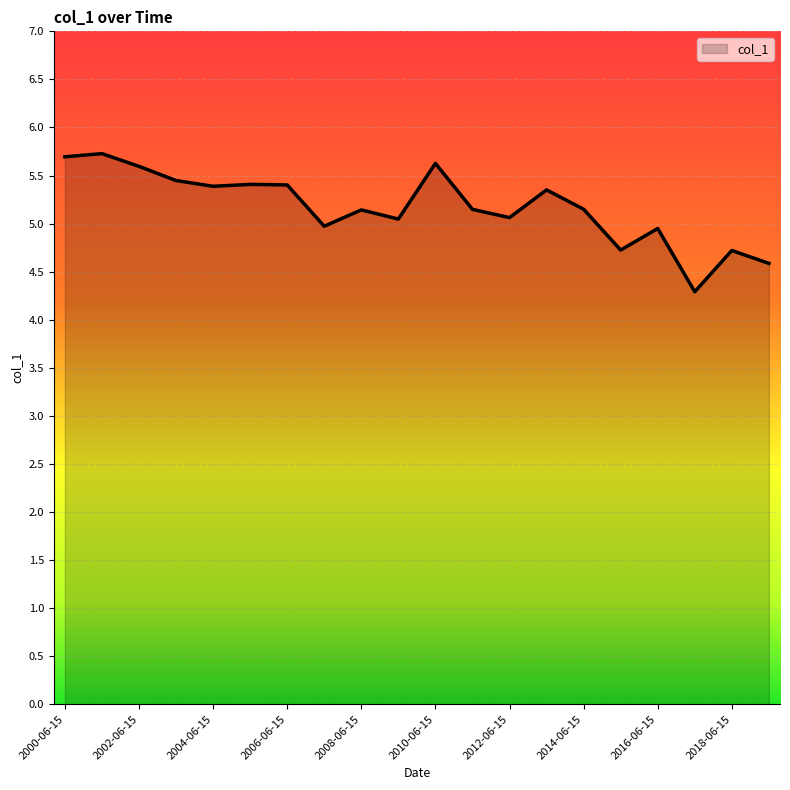

What is the minimum value shown in the chart?

4.3